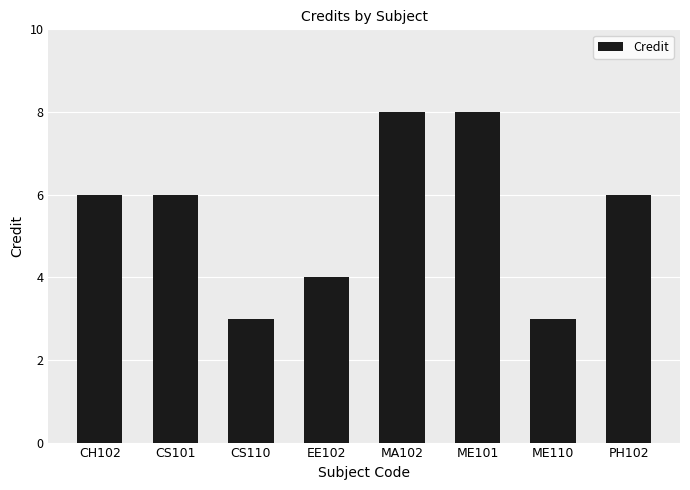

Approximately how many times larger is the value at CS110 compared to ME101?

0.4